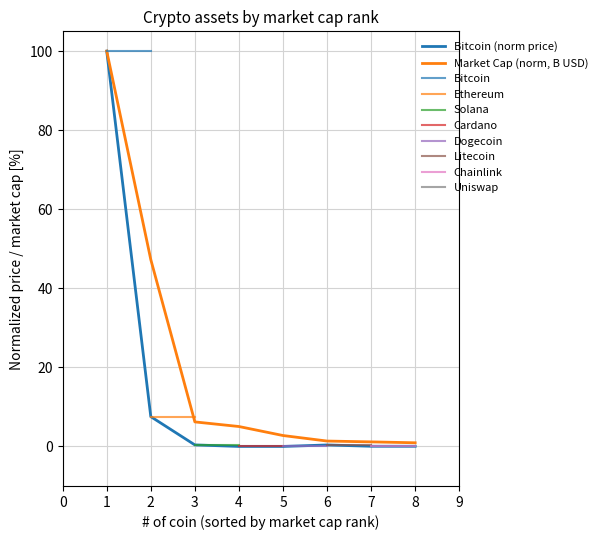

What is the sum of the values at 6 and 4?

0.4